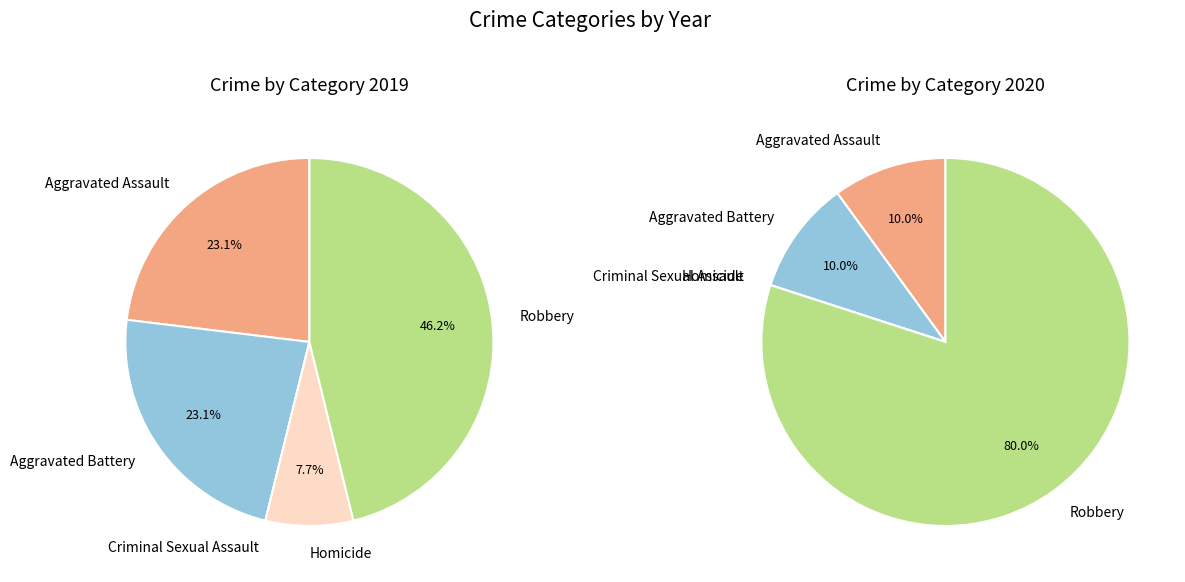

What percentage is the Robbery slice, to the nearest percent?

46%